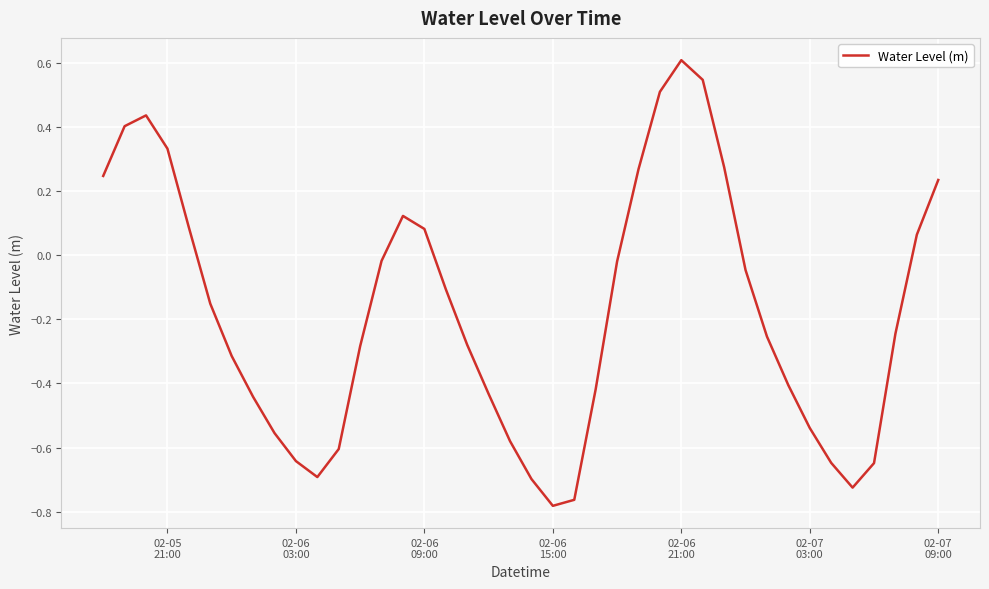

What is the greatest value displayed?

0.6